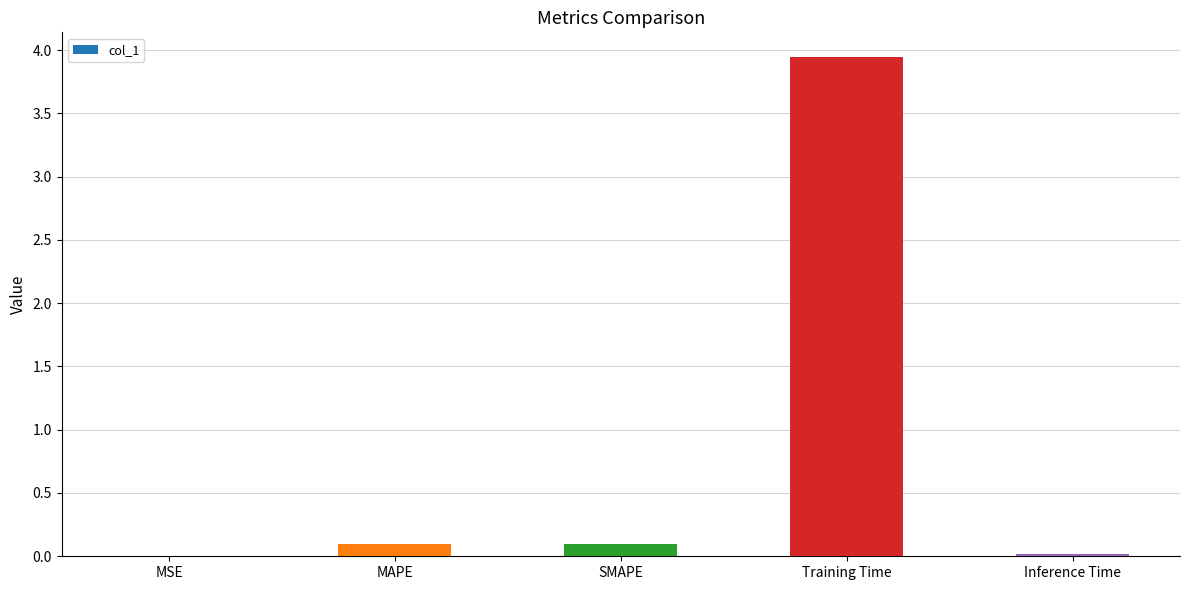

What is the sum of the values at Training Time and SMAPE?

4.0